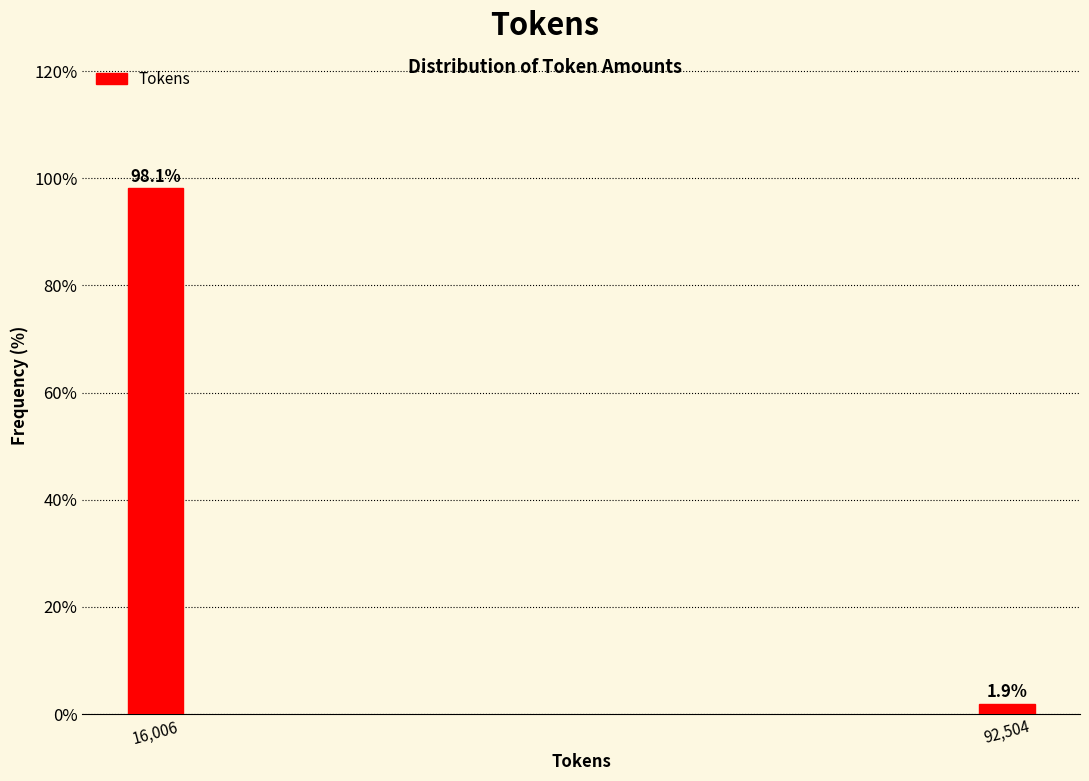

Reading left to right, transcribe all the data shown in this chart.

98.1	1.9